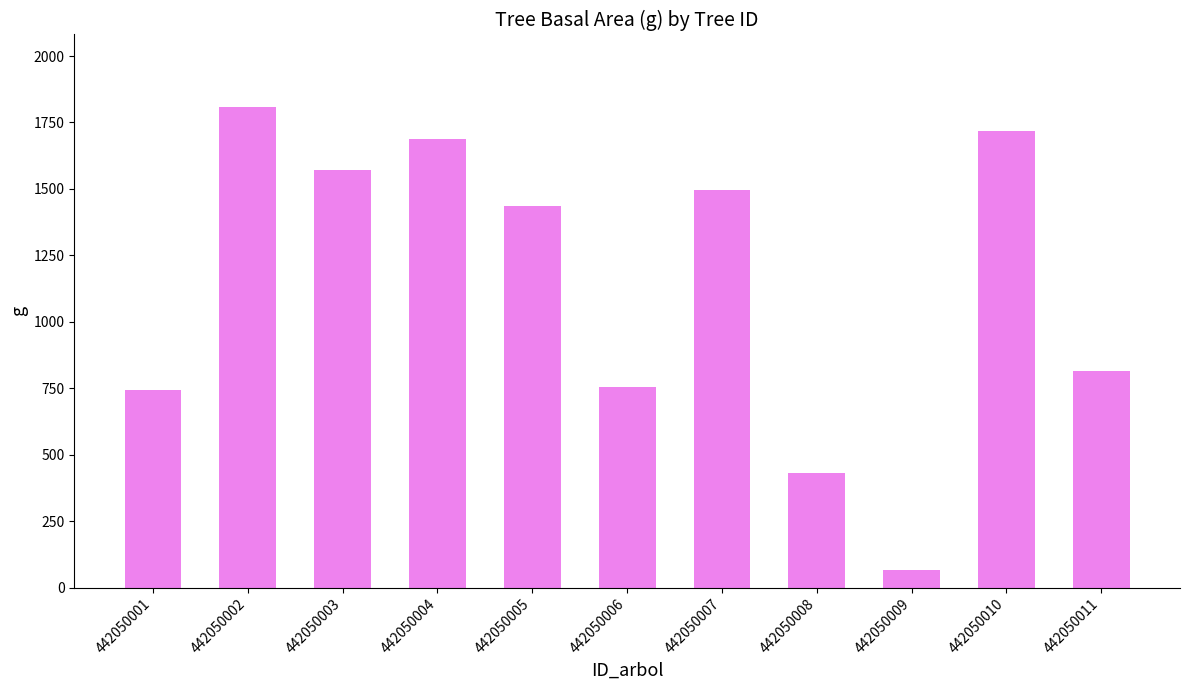

Reading left to right, extract all data points from this chart.

742.6	1809.6	1572.8	1687.3	1435.4	754.8	1496.4	431.9	66.5	1716.5	814.3